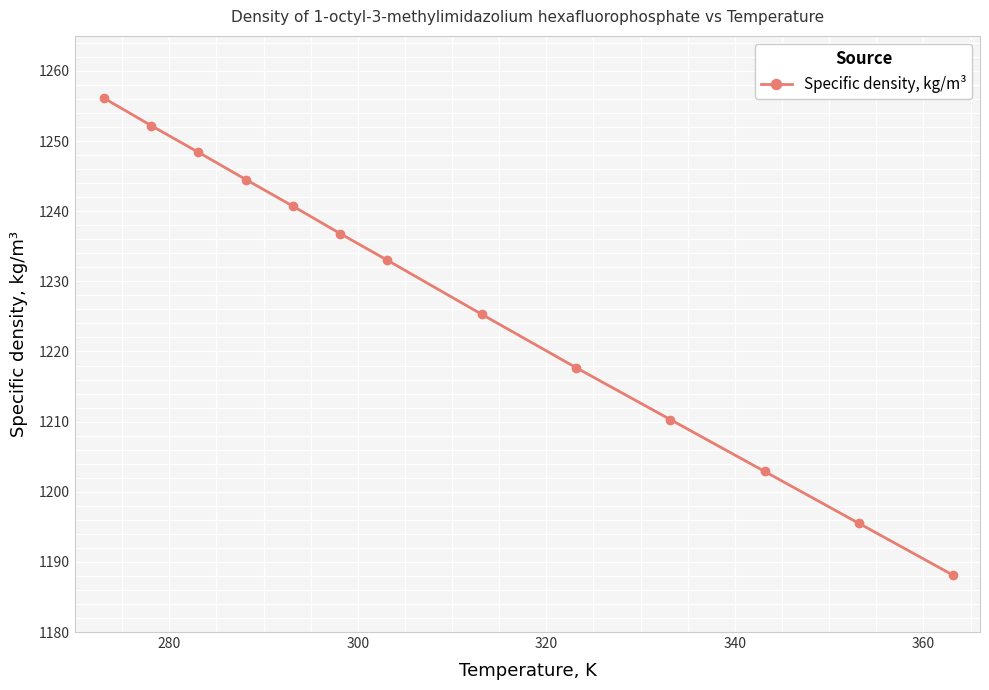

Reading left to right, extract all data points from this chart.

1256.1	1252.2	1248.4	1244.5	1240.7	1236.8	1233.0	1225.3	1217.7	1210.3	1202.9	1195.5	1188.1